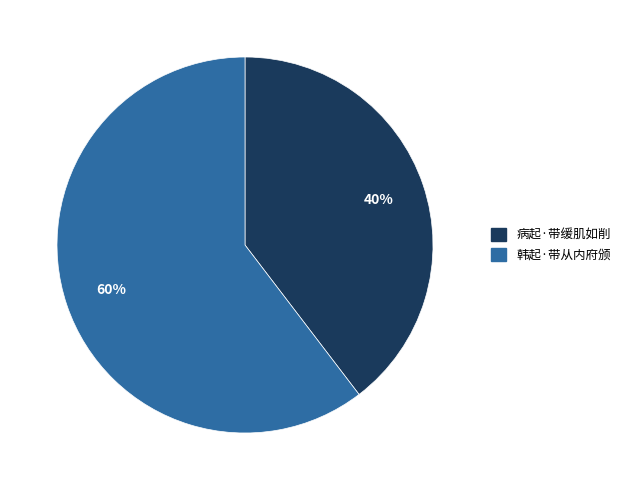

Does any single category account for the majority?

Yes